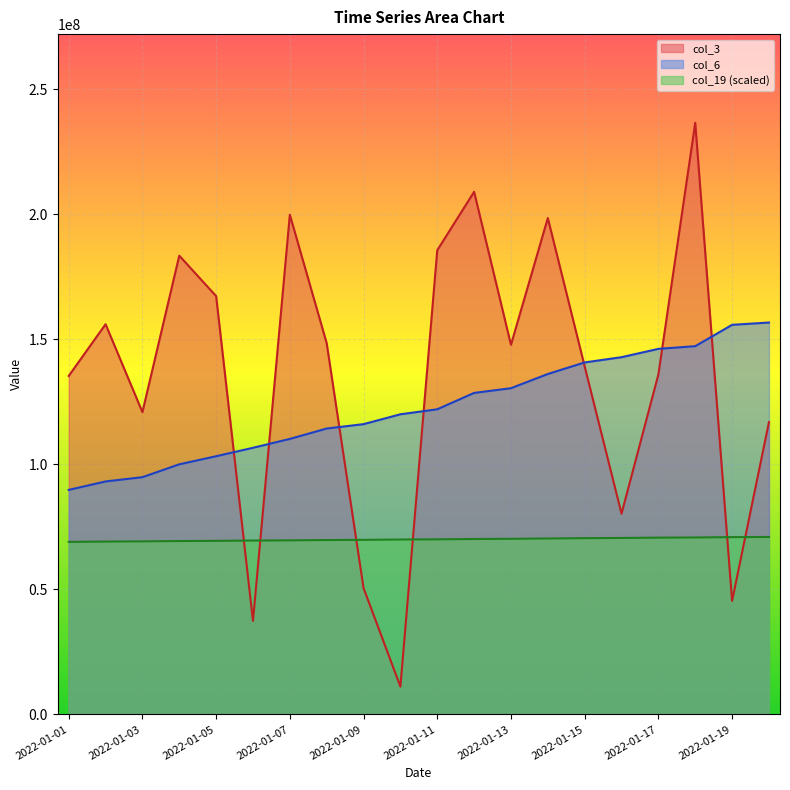

Reading left to right, list all the values displayed in this chart.

col_3: 135405432.0	156093152.0	120913904.0	183514128.0	167337408.0	37413384.0	199890824.0	148480048.0	50556504.0	11116752.0	185678432.0	209054216.0	147870904.0	198560648.0	139217474.0	80293536.0	135991368.0	236646200.0	45404032.0	116939504.0
col_6: 89816289.0	93198496.0	94908674.0	100054218.0	103286650.0	106665184.0	110214973.0	114369115.0	116121687.0	120067422.0	122065932.0	128614089.0	130494081.0	136186123.0	140809551.0	142905282.0	146237075.0	147314511.0	155849074.0	156768047.0
col_19: 69022656.3	69157849.5	69227626.6	69362819.8	69432596.9	69567790.1	69633206.1	69768399.3	69838176.4	69973369.6	70043146.7	70178339.9	70248117.0	70383310.2	70518503.4	70588280.5	70723473.7	70788889.7	70924082.9	70993860.0